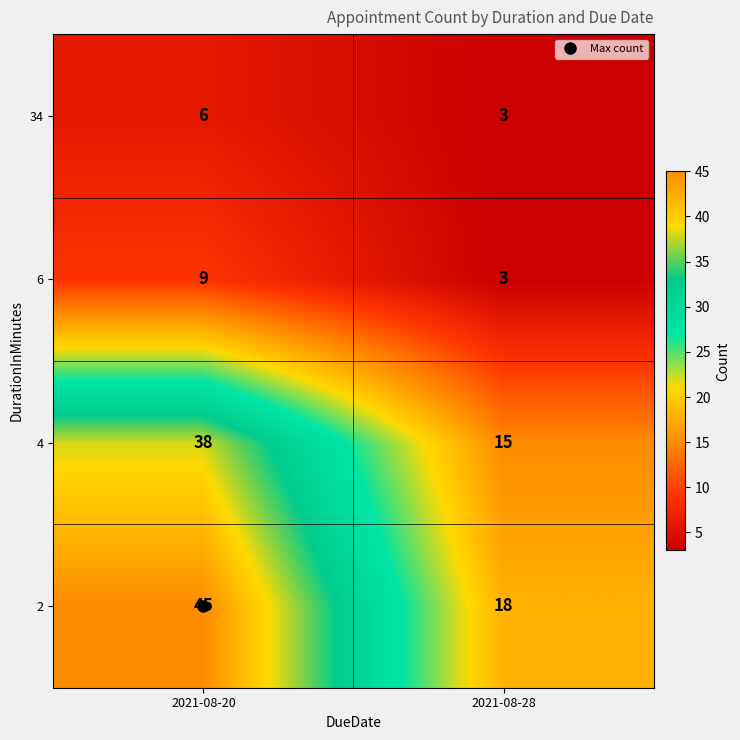

Count the number of data series in this chart.

4